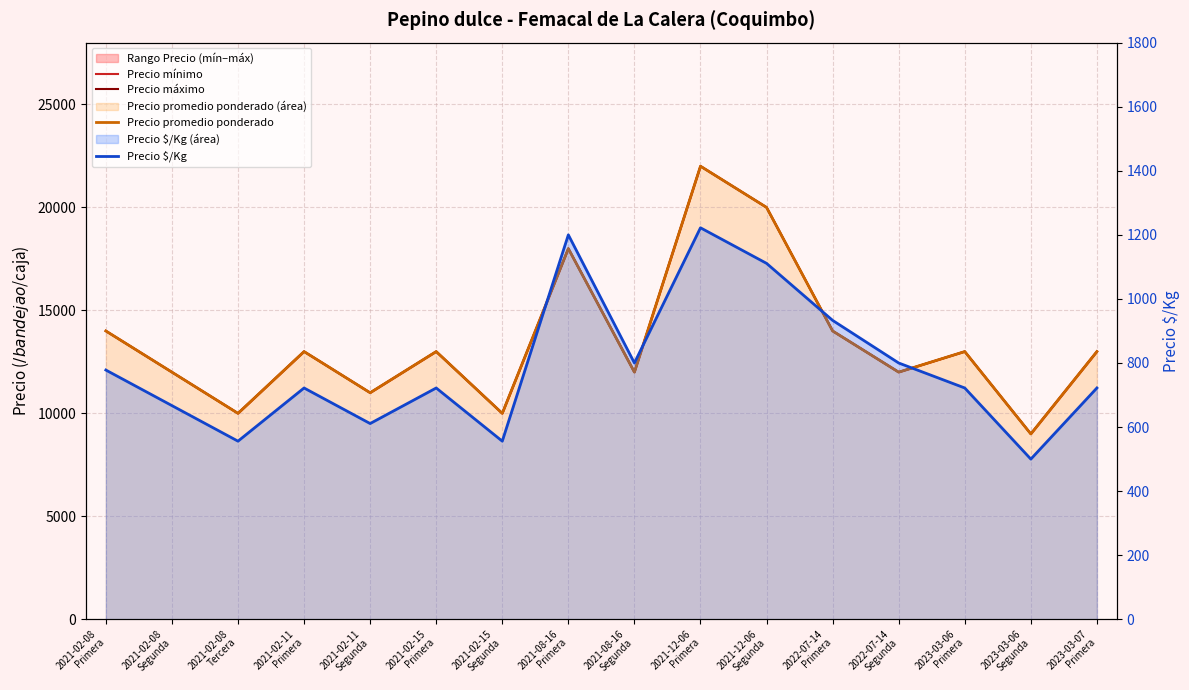

Is it true that Precio $/Kg equals 177 at 2021-02-08
Segunda?

False